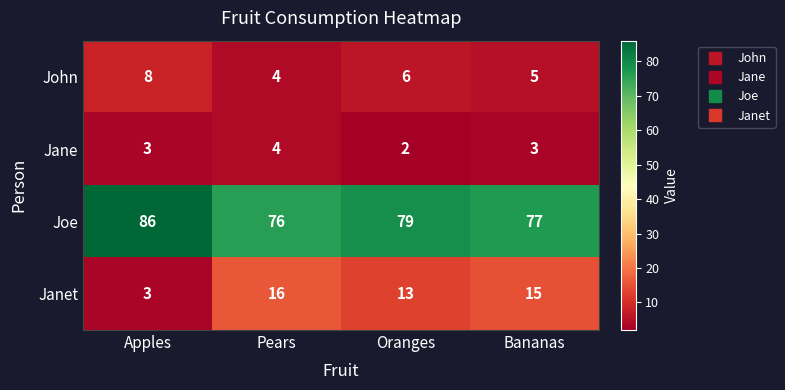

What is the sum of the Jane values at Oranges and Pears?

6